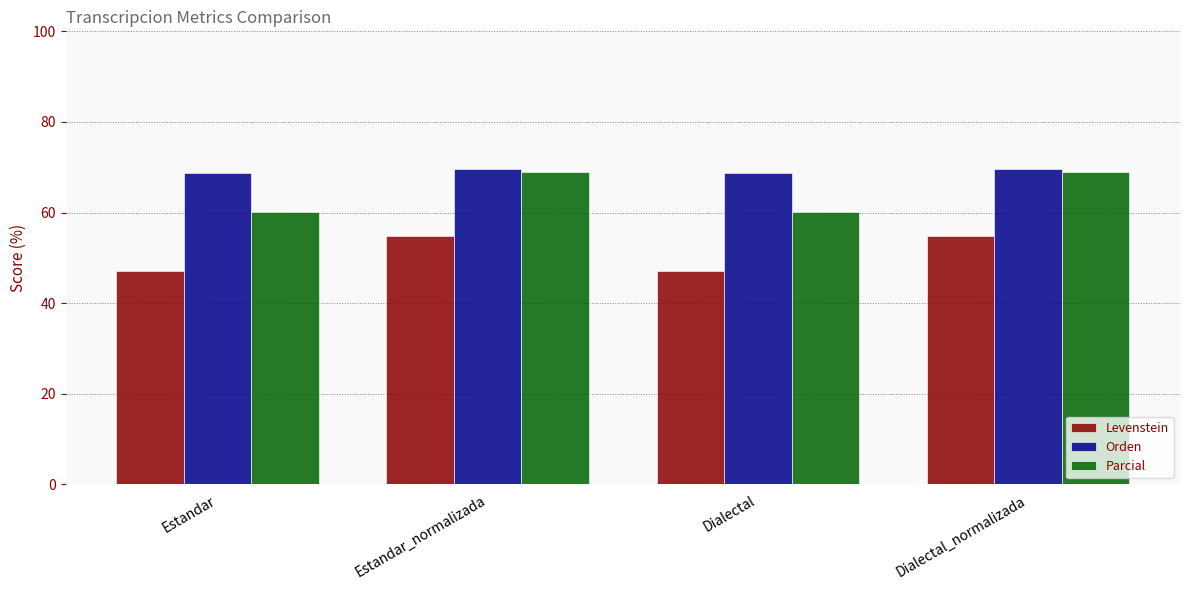

How many values in the Levenstein series are below 54?

2